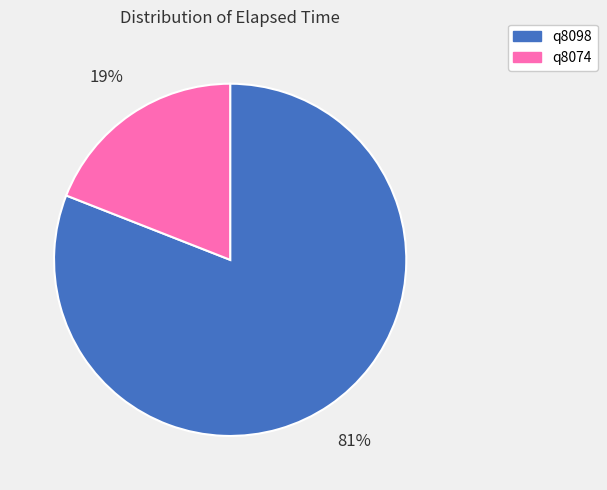

Is the sum of q8074 and q8098 greater than half?

Yes